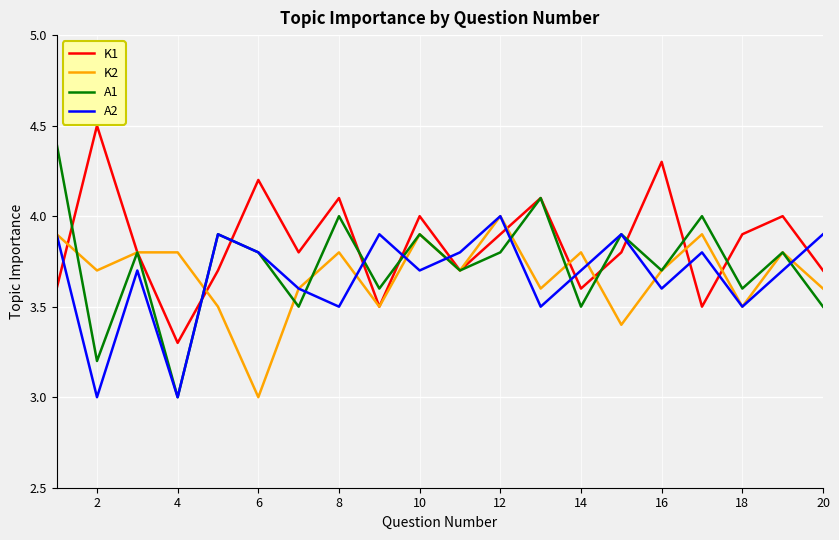

Does the chart display data point markers on the line(s)?

No